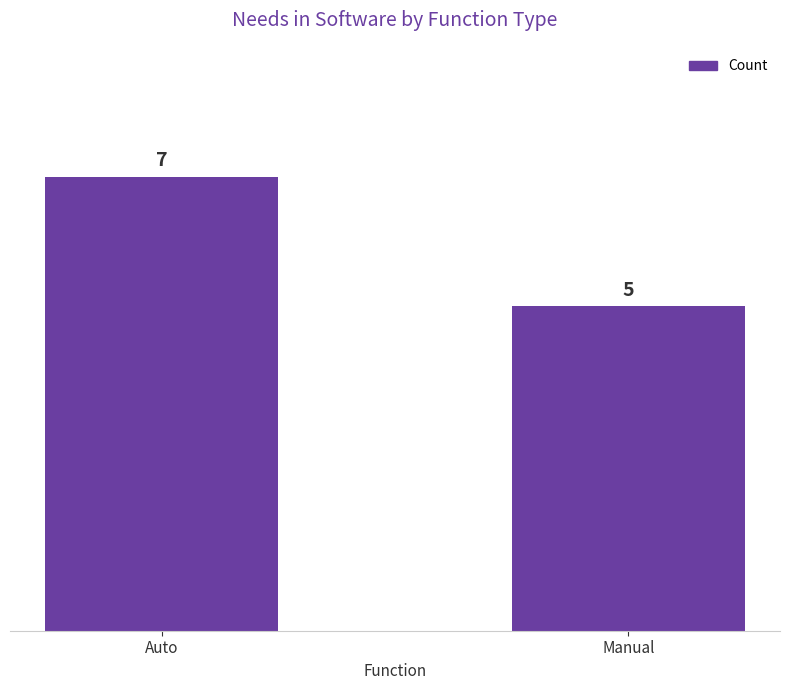

Approximately how many times larger is the value at Manual compared to Auto?

0.7